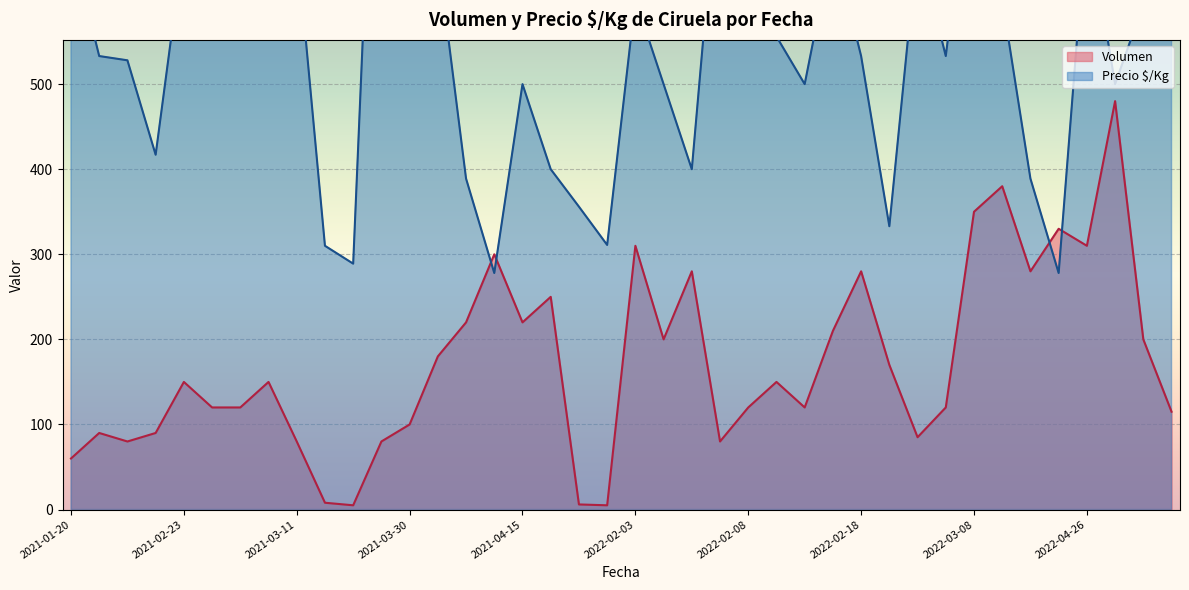

How many times do Volumen and Precio $/Kg cross each other?

4